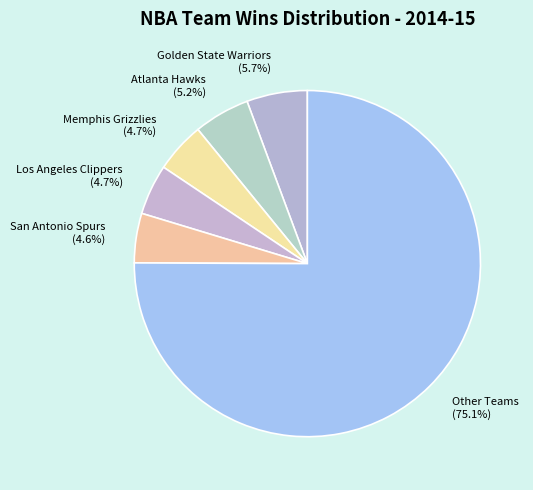

Which category accounts for the majority?

Other Teams